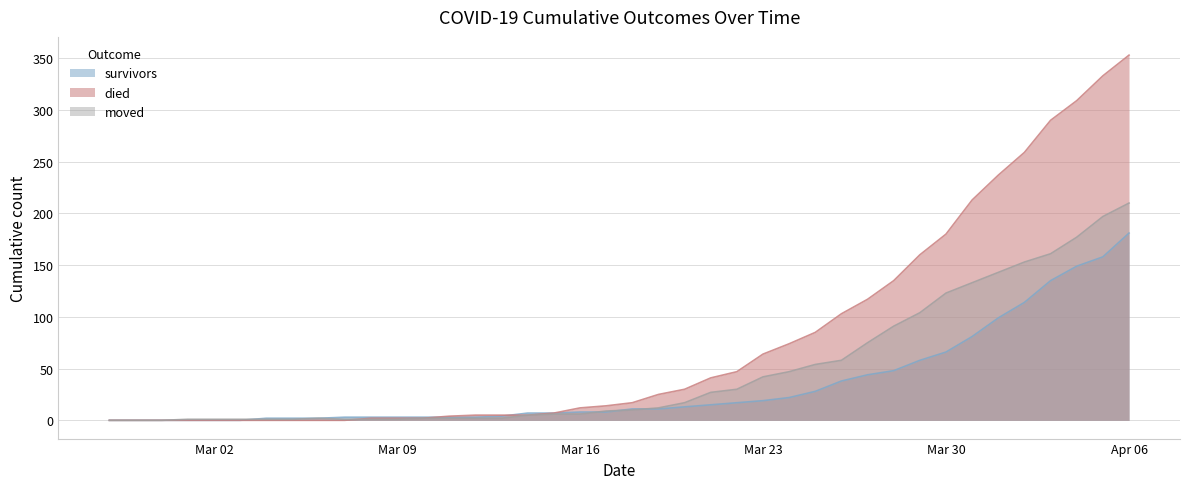

The died series shows 30 at 2020-03-20. True or false?

True